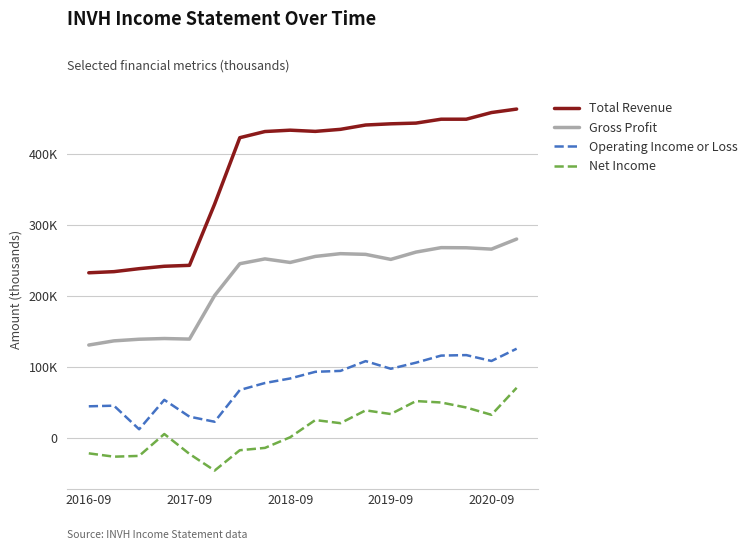

Does the chart have visible grid lines?

Yes